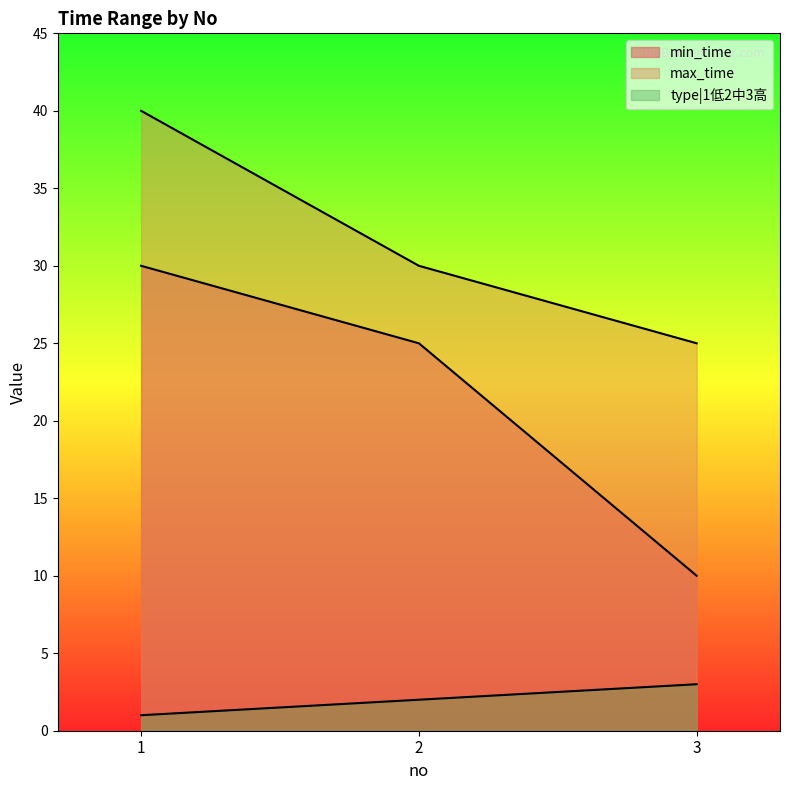

Does the chart display data point markers on the line(s)?

No